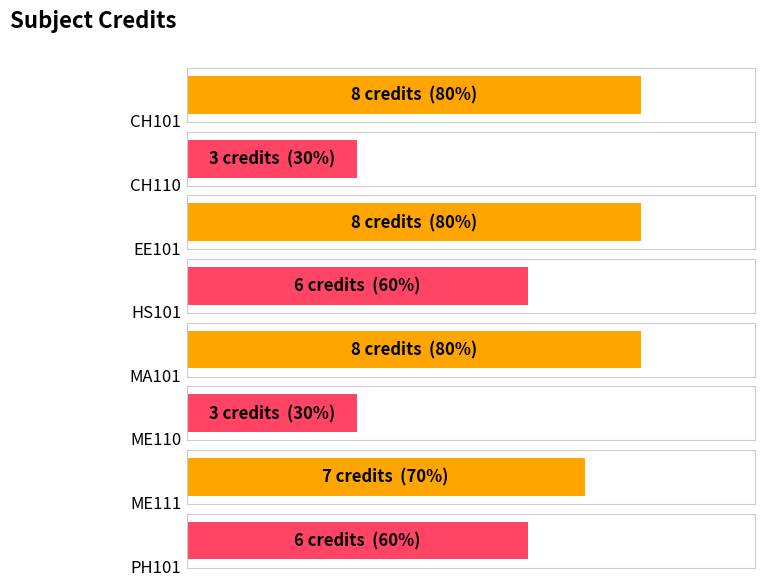

Count the values in the range 6 to 8.

6